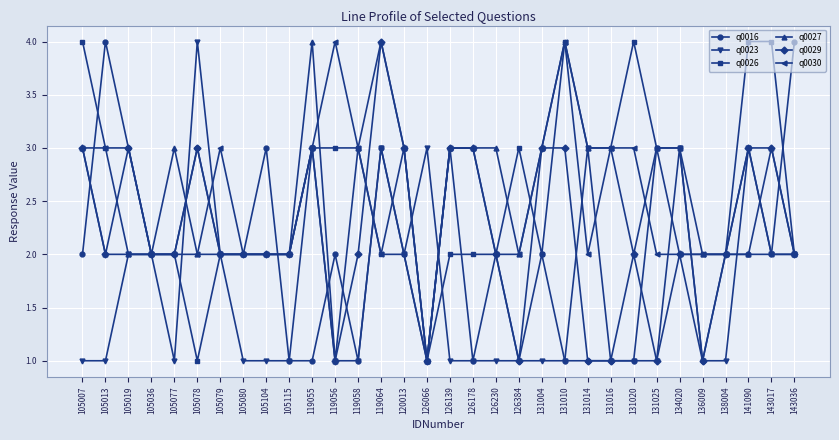

True or false: q0029 has more than 2 interior local peaks.

True